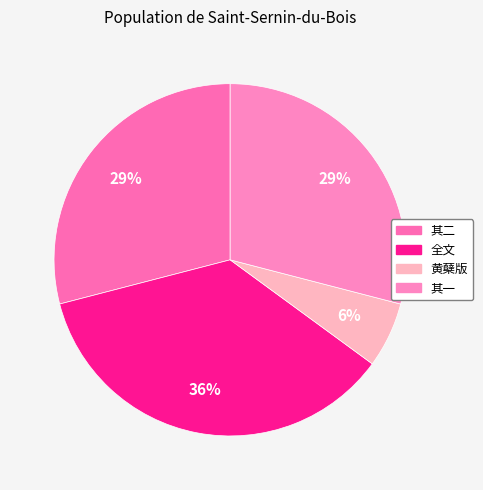

How many segments does this pie chart have?

4